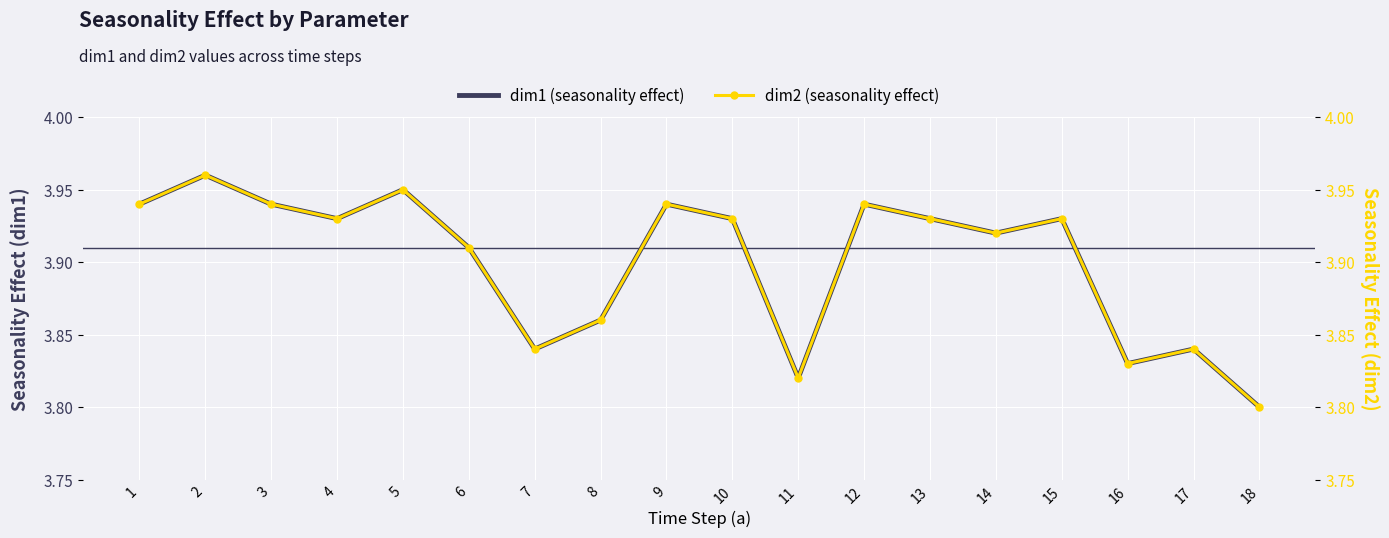

Is this an area chart (filled region under the line)?

No